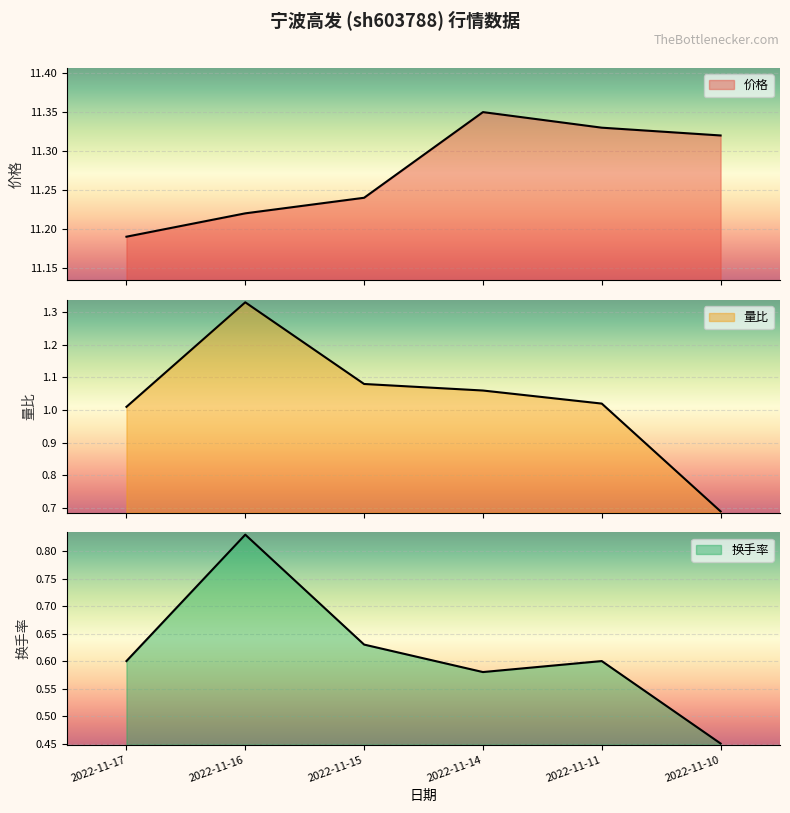

Which series has the largest total across all categories?

价格